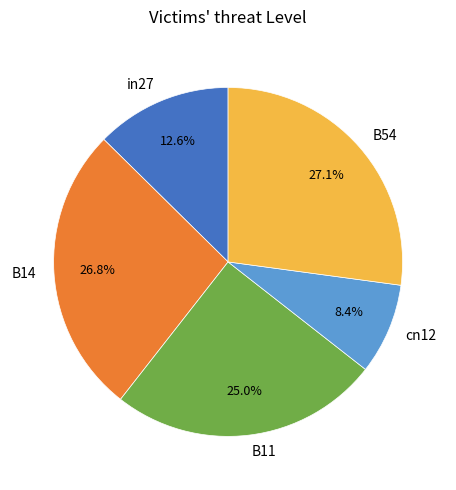

Is it true that in27 is 13% of the pie?

True